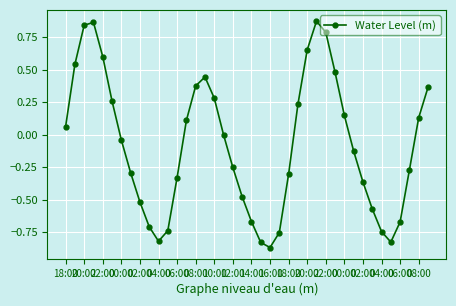

What is the difference between the second highest and second lowest values?

1.7